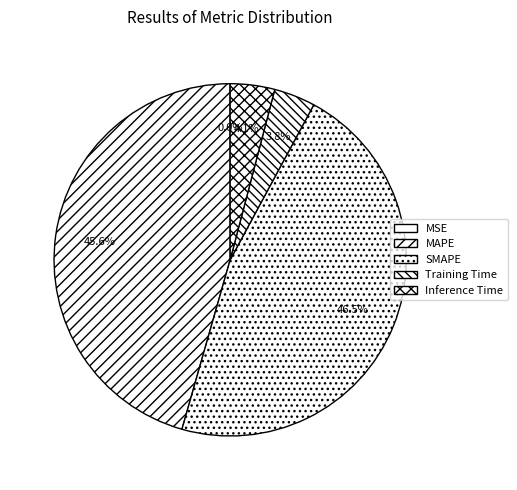

True or false: MSE accounts for 8% of the total.

False